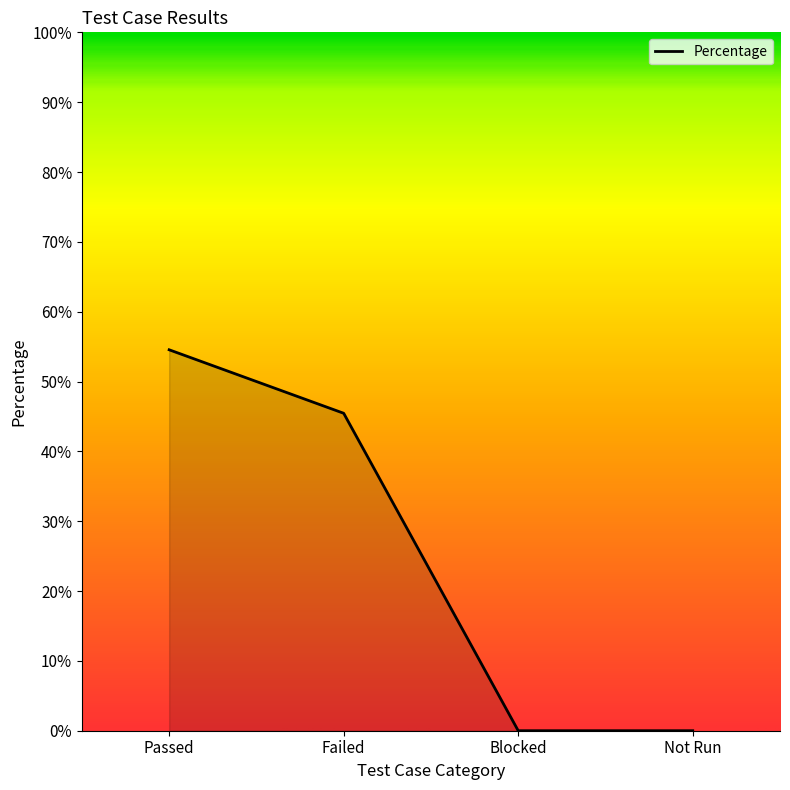

Does the chart display data point markers on the line(s)?

No